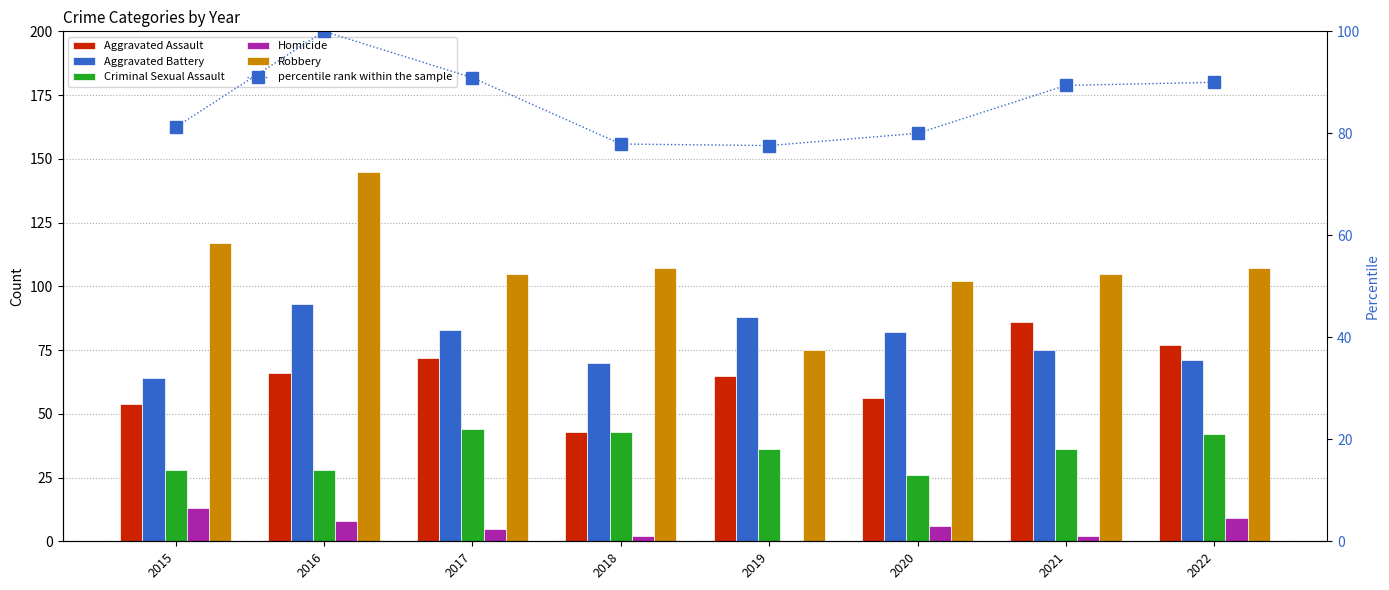

What is the value of the Aggravated Battery bar at the 2nd from the left?

93.0